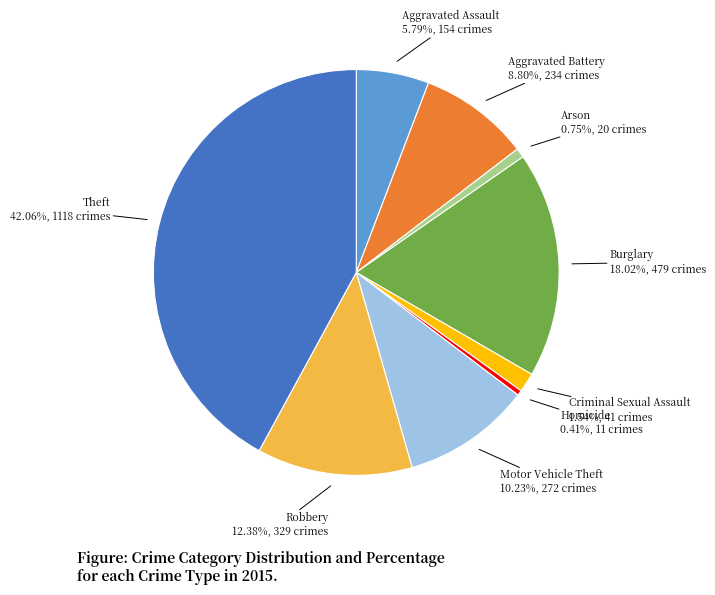

Is there a majority slice in this chart?

No